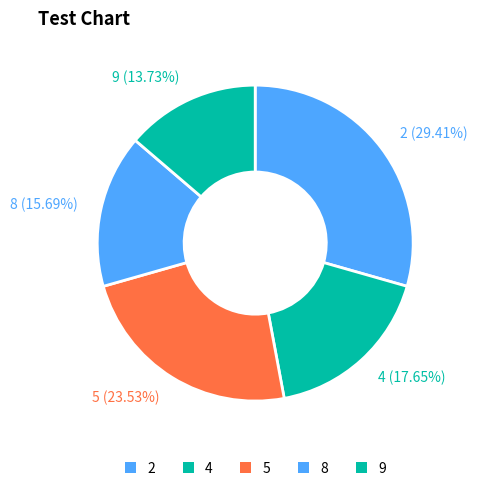

Combined, do 5 (23.53%) and 9 (13.73%) account for over 50%?

No